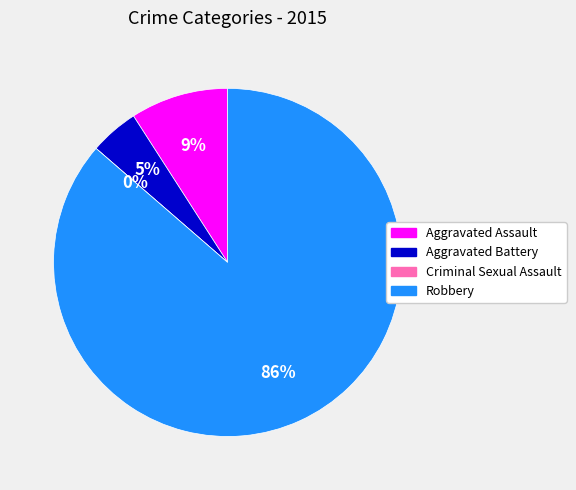

What is the change in value from Aggravated Battery to Robbery?

+18